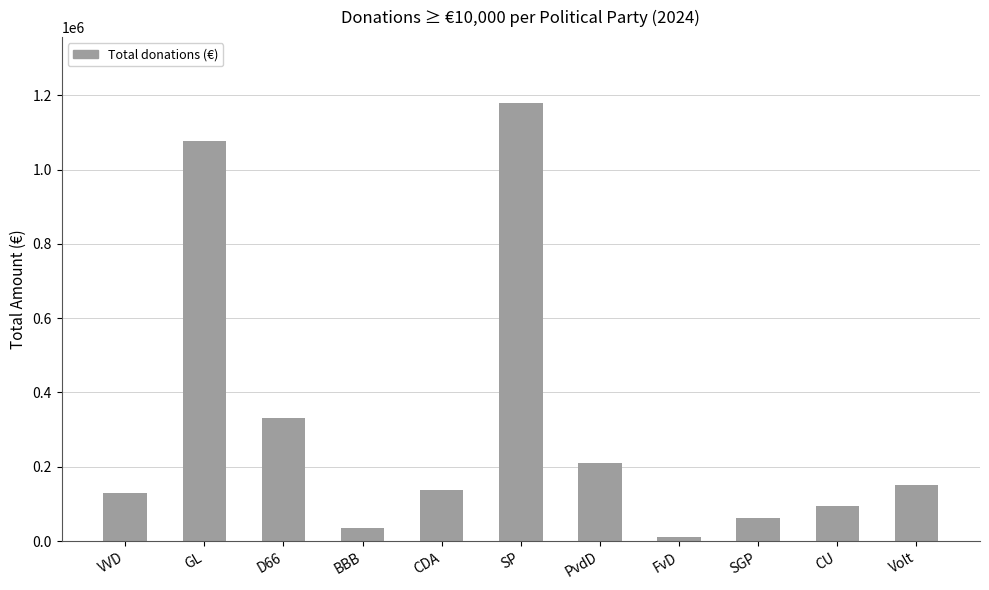

How many data points does each series have?

11